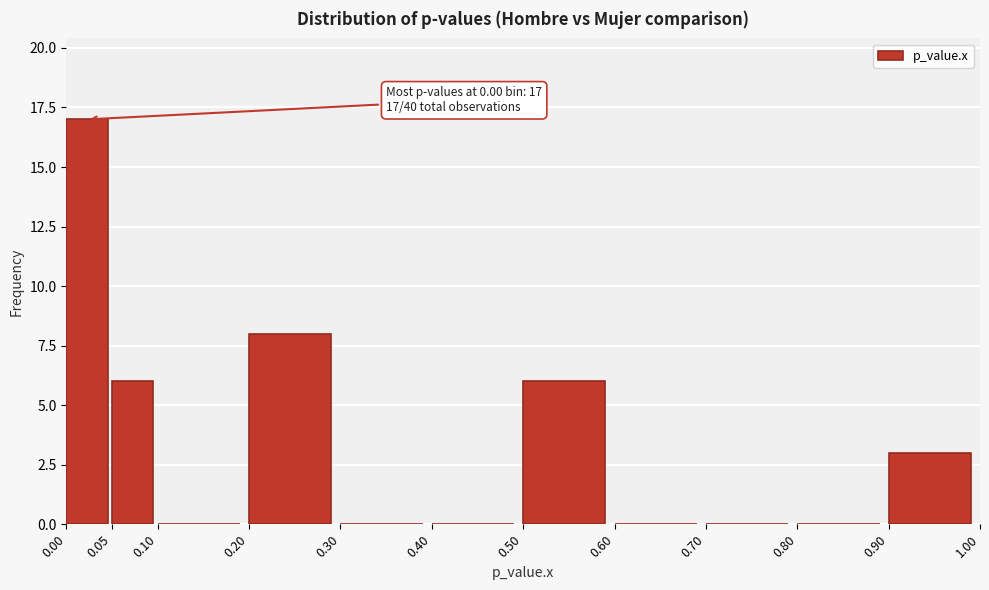

Which range on the x-axis has the tallest bar?

0.00 to 0.05